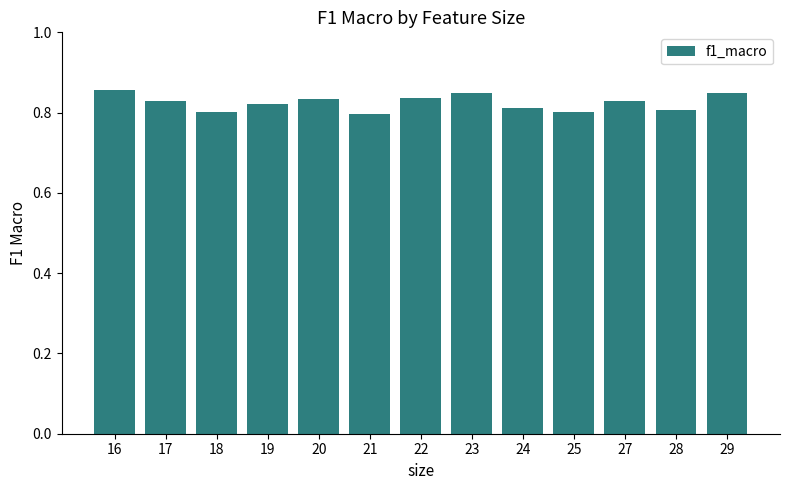

What is the sum of all values?

10.7